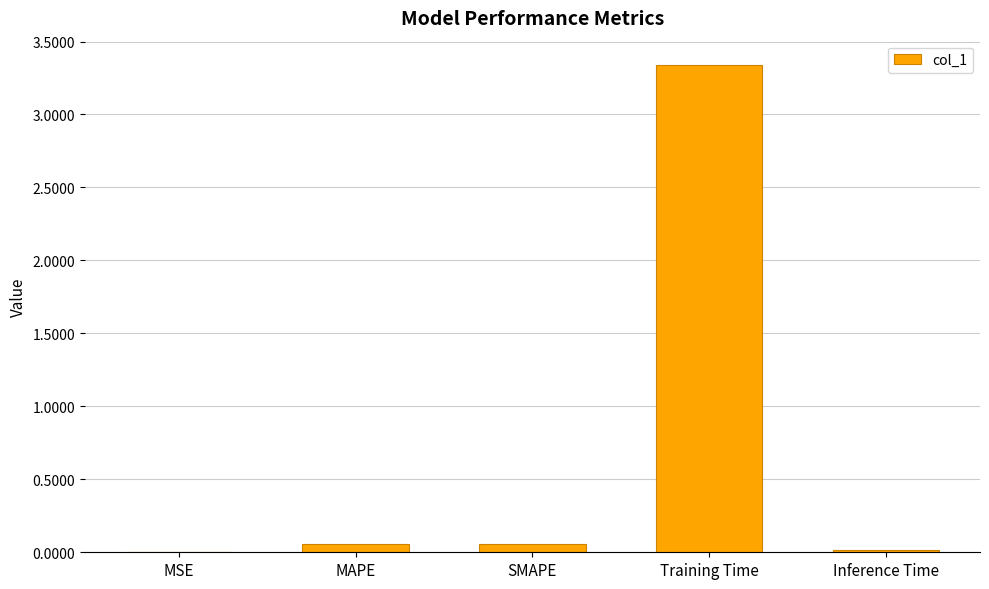

The value at Inference Time is 0.0. True or false?

True